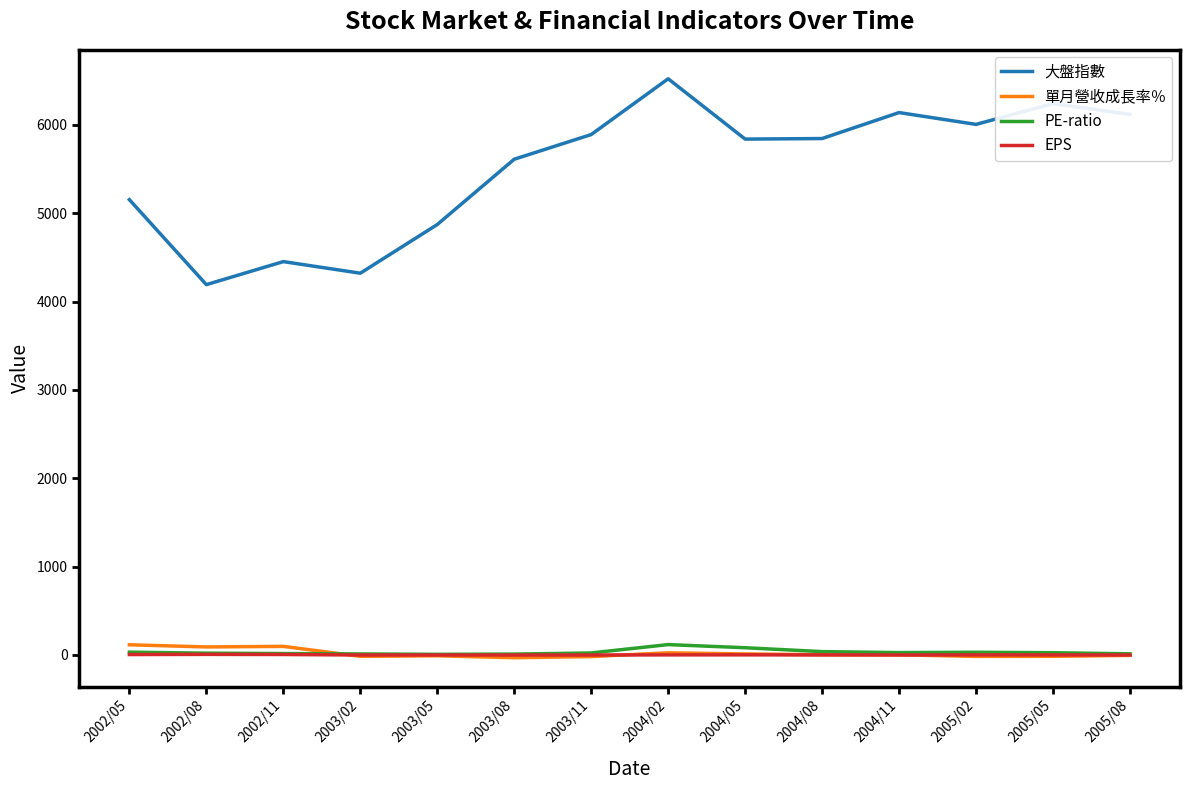

What is the difference between the second highest and second lowest values in the 單月營收成長率％ series?

115.3